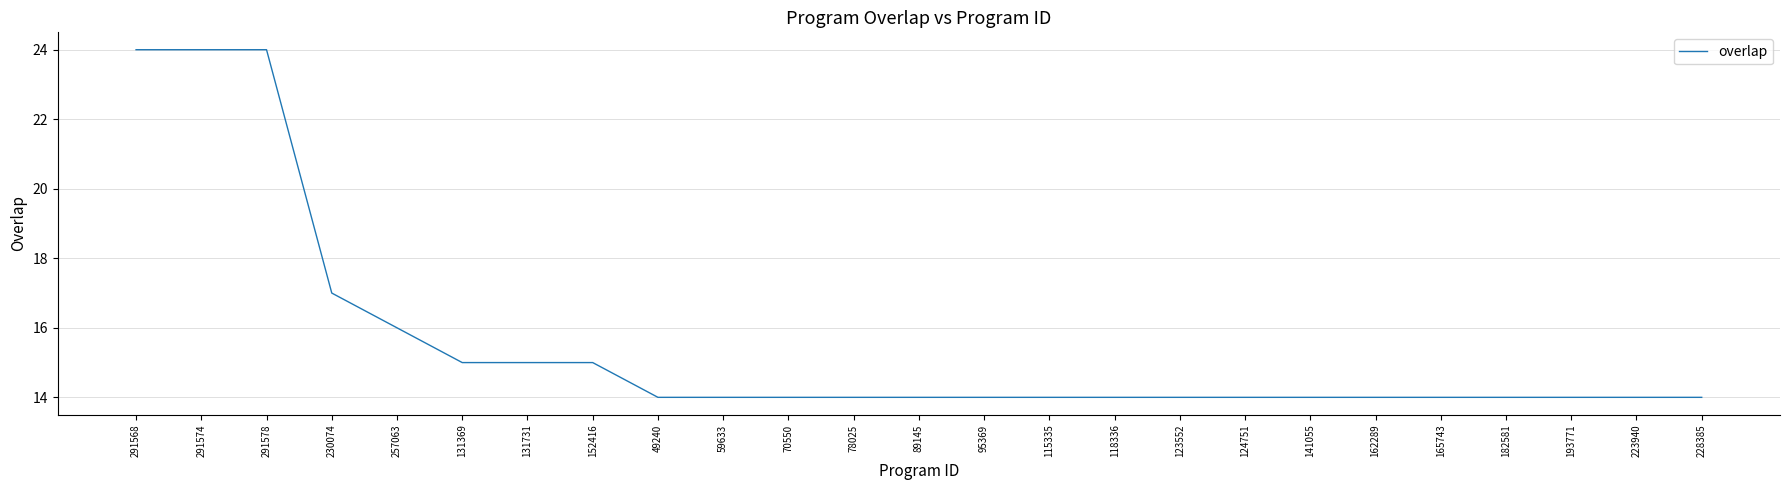

Which has a higher value, 162289 or 131369?

131369